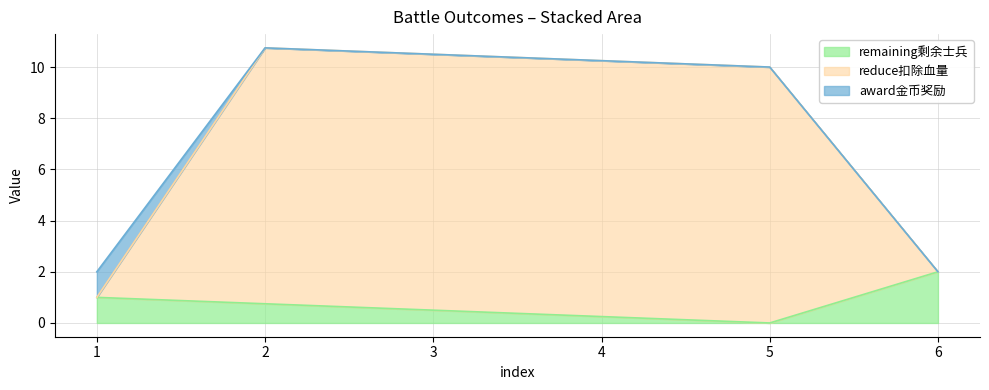

Between 4 and 2, which is larger?

2